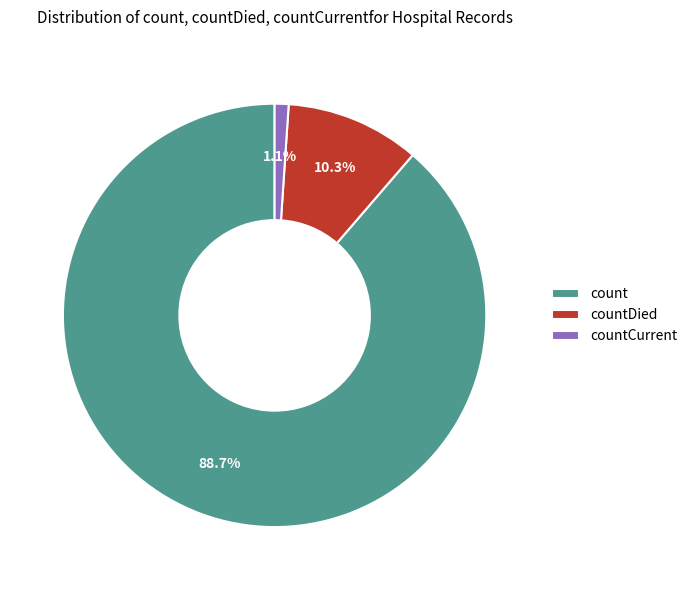

Which slice is the largest?

count